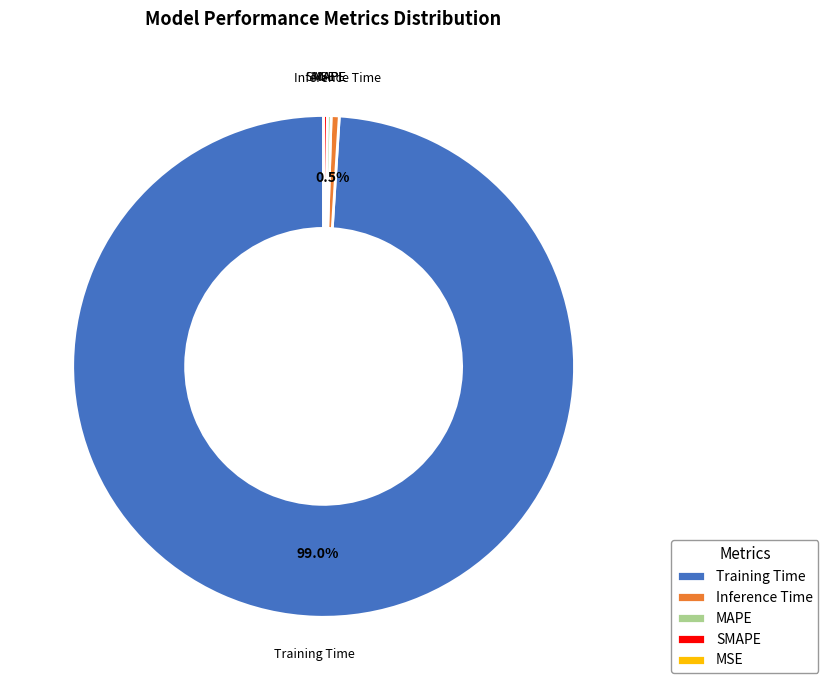

What is the largest slice in the pie chart?

Training Time